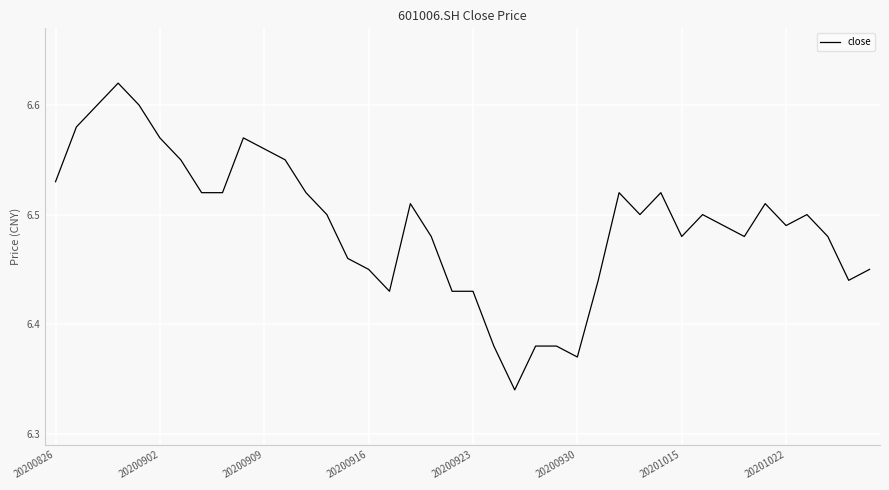

What is the difference between the maximum and minimum values?

0.3